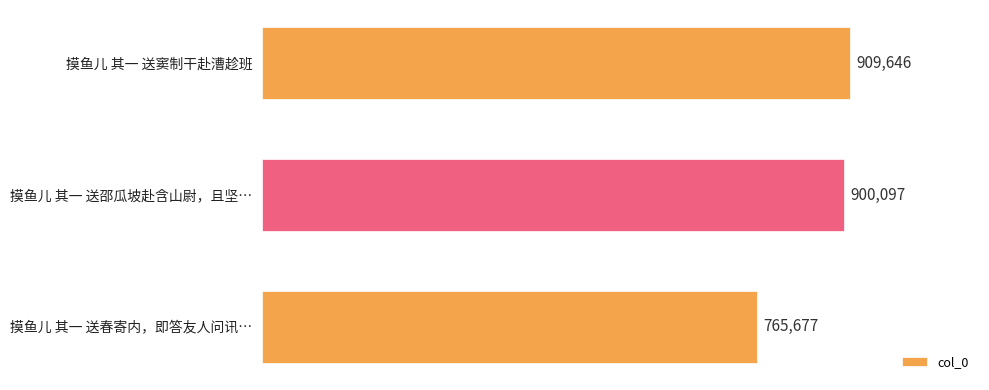

Does the chart contain any negative values?

No